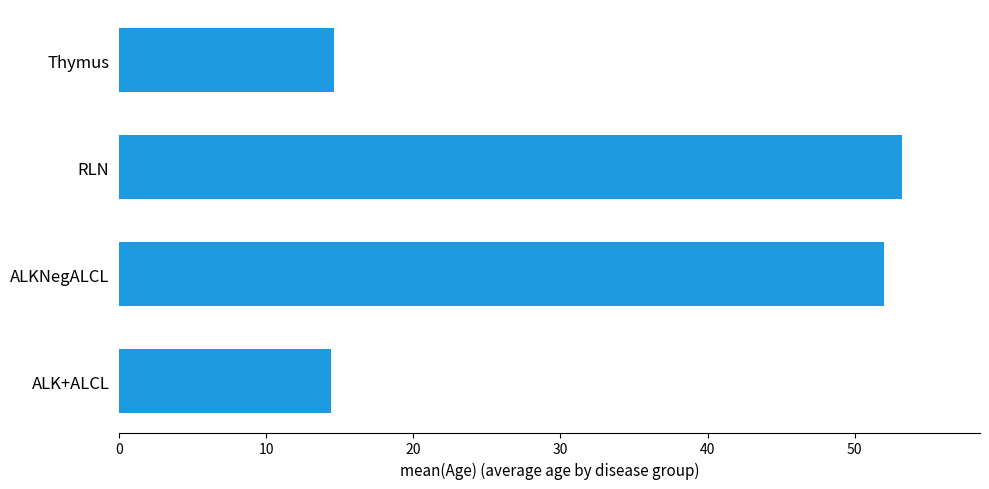

What is the average value?

33.5